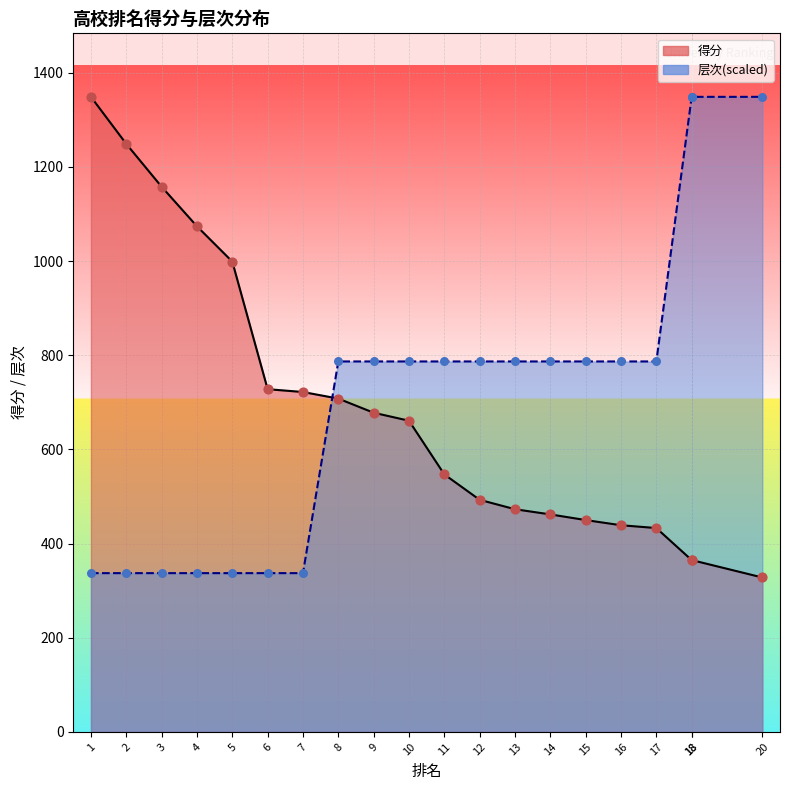

At which category is the sum across all series the highest?

18